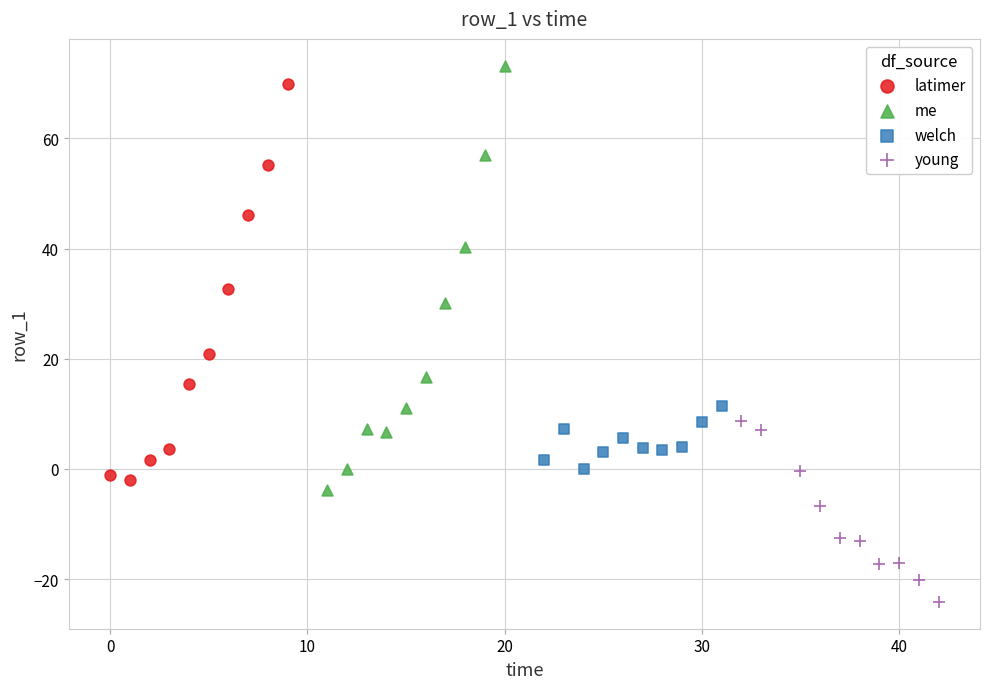

What are all the series names shown in the legend?

latimer, me, welch, young